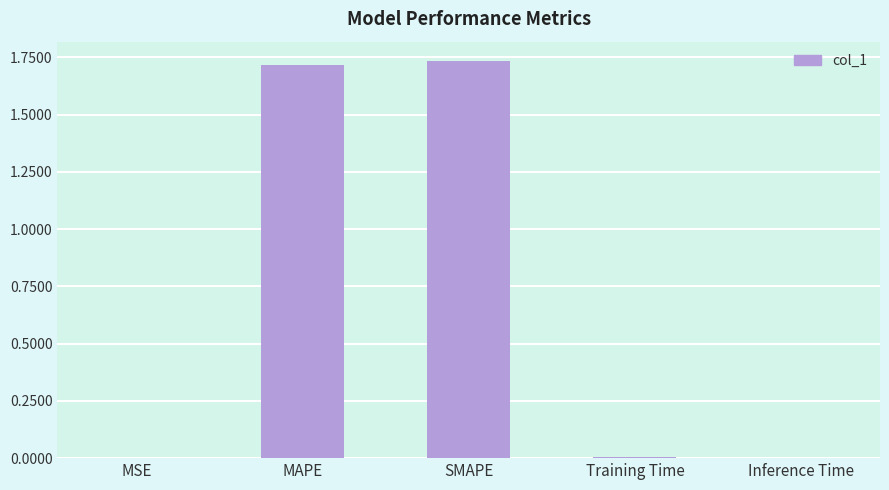

What is the sum of all values?

3.5